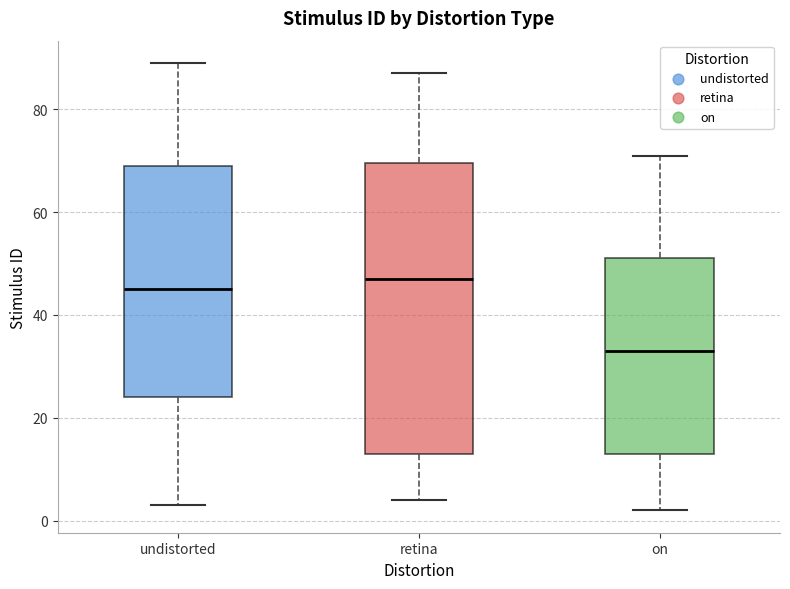

Which box is the tallest, from its lower edge to its upper edge?

retina